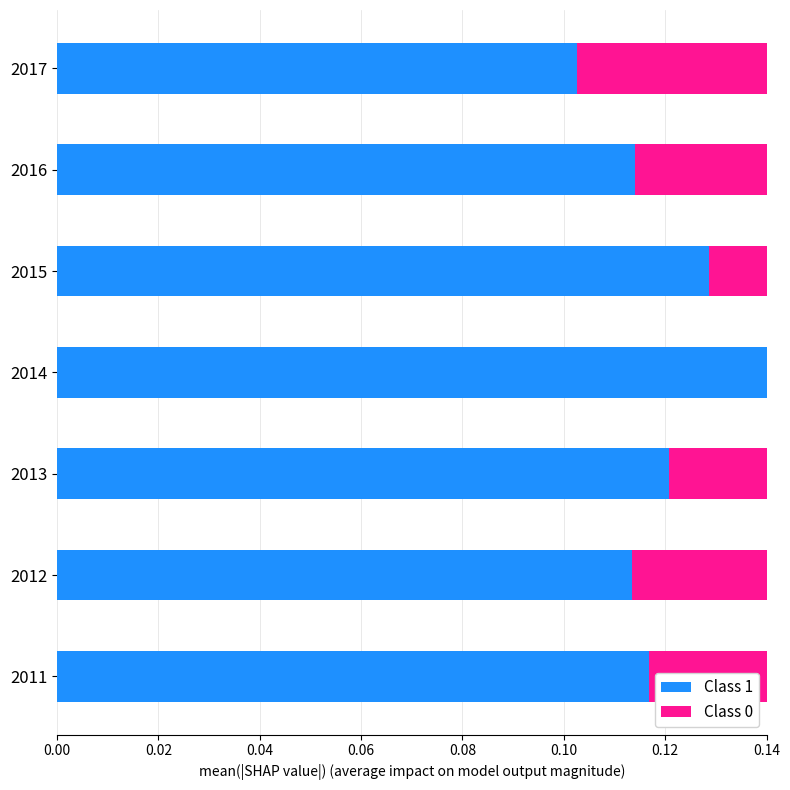

Which series has the largest range (max minus min)?

Class 1